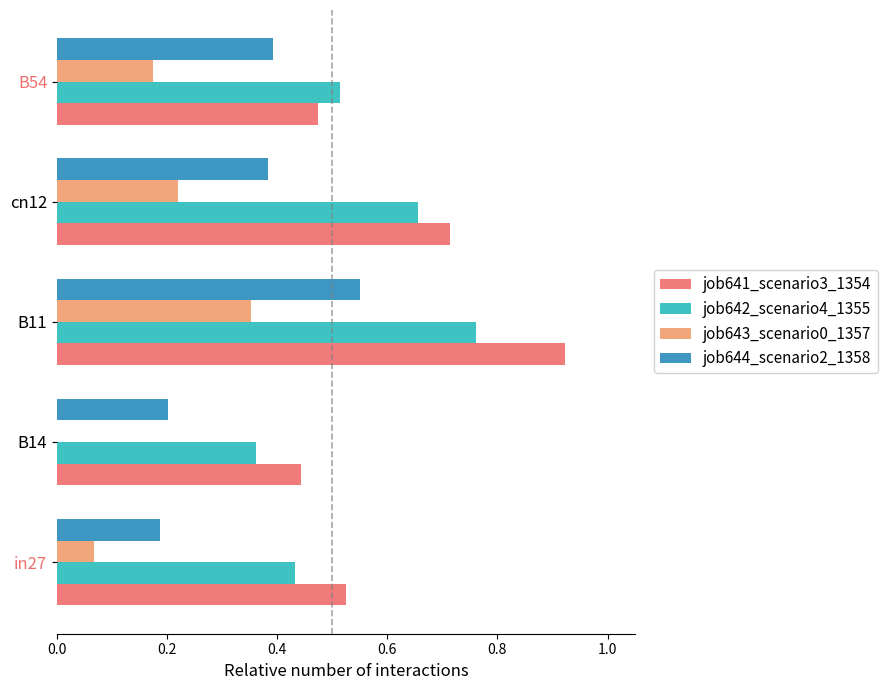

At which category does the chart reach its peak across all series?

B11